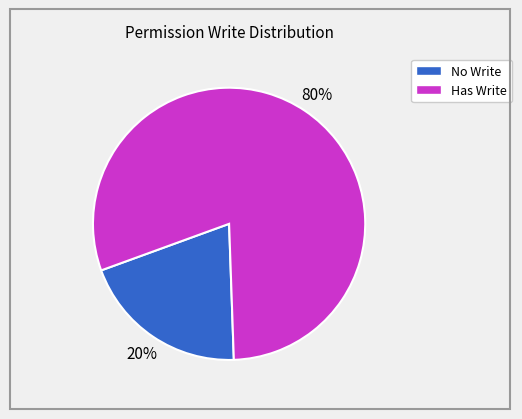

How many segments does this pie chart have?

2